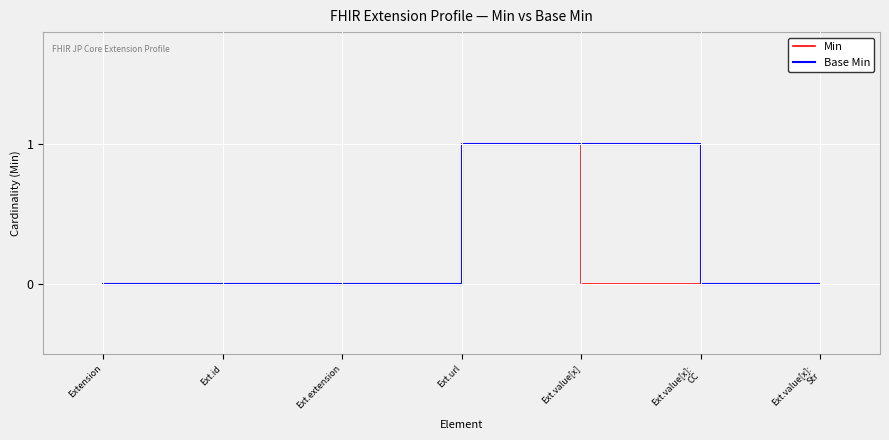

The value of Base Min at Ext.value[x]:
CC is 1. True or false?

False